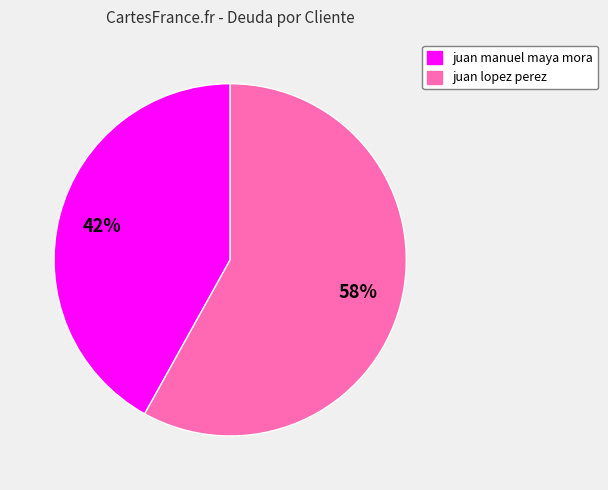

What is the largest slice in the pie chart?

juan lopez perez